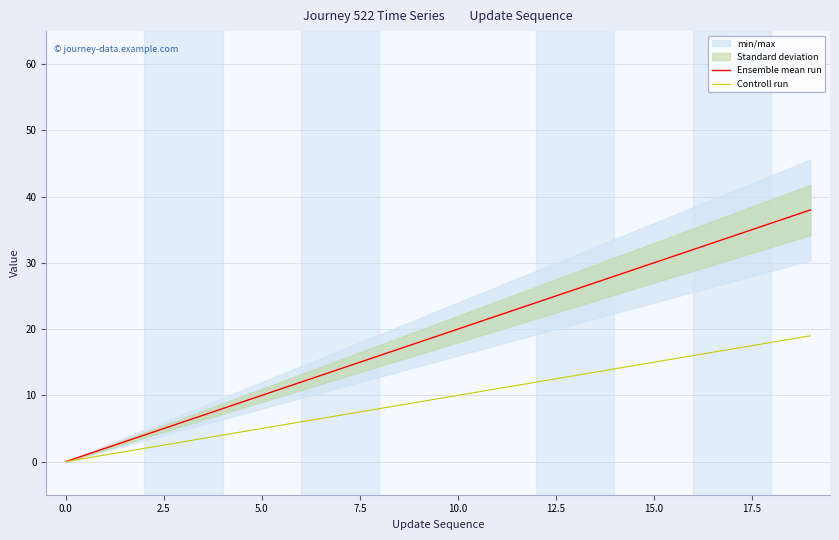

Read the Ensemble mean run value at 11, to the nearest 5.

20